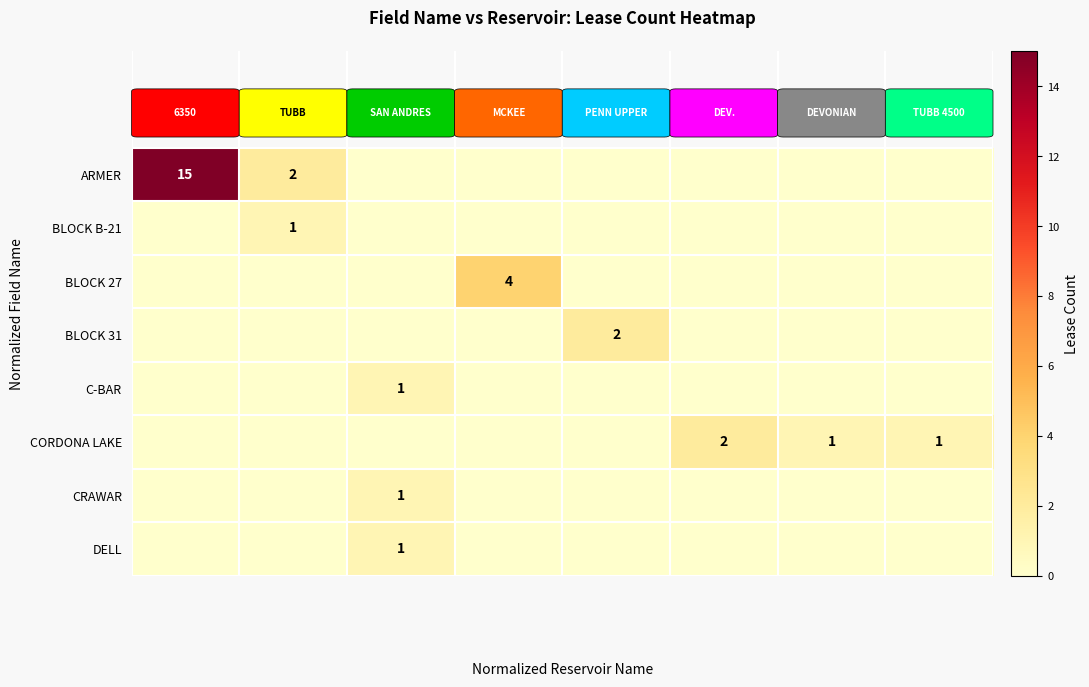

How many values in DELL are above zero?

1